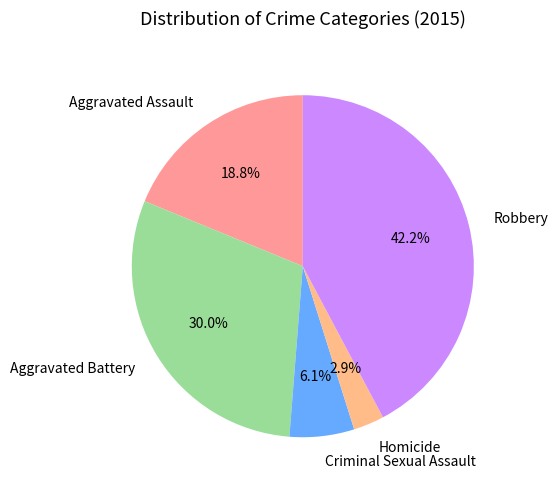

Count the number of slices in the pie.

5